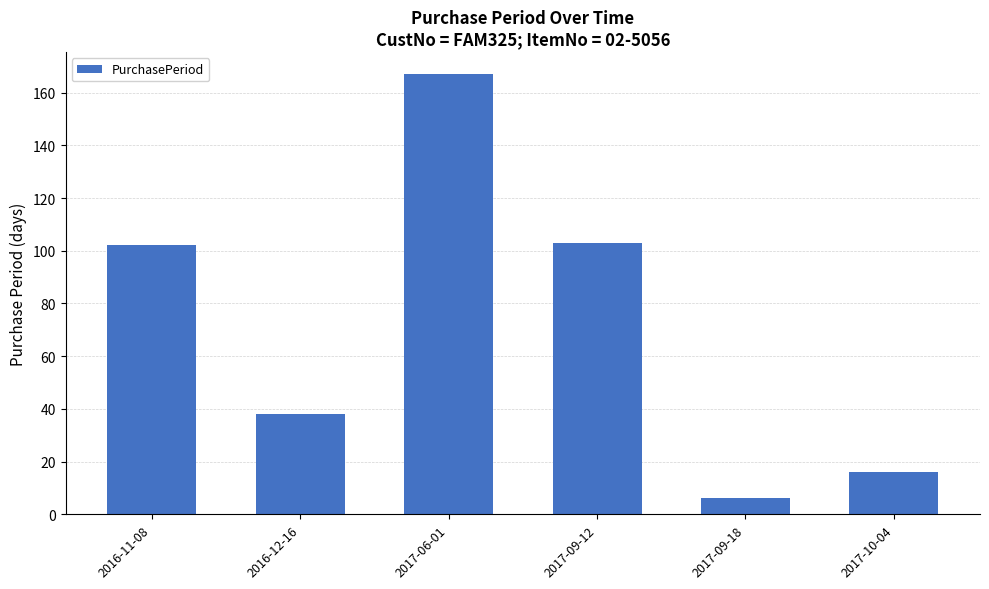

At which category does the chart reach its peak across all series?

2017-06-01